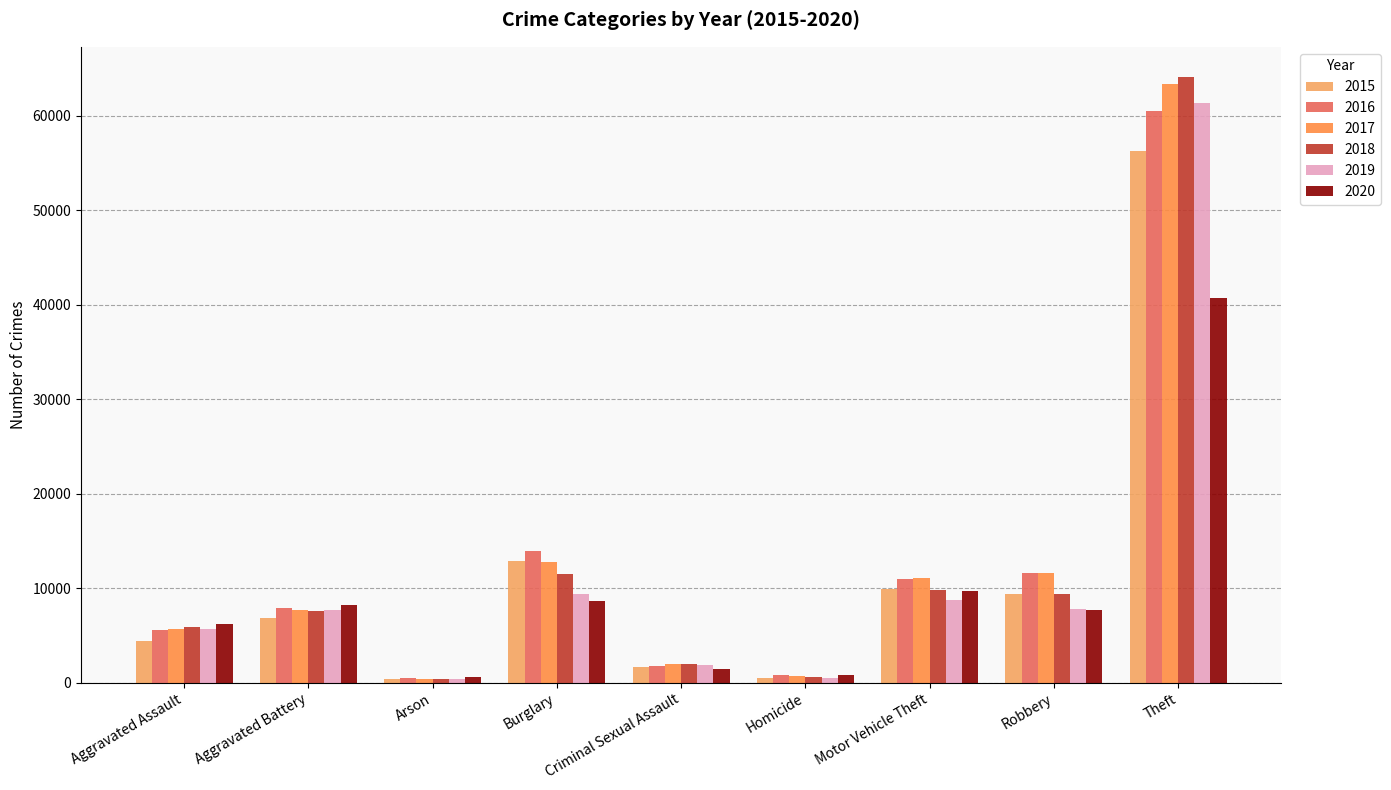

What is the difference between the maximum and second lowest values in the 2017 series?

62680